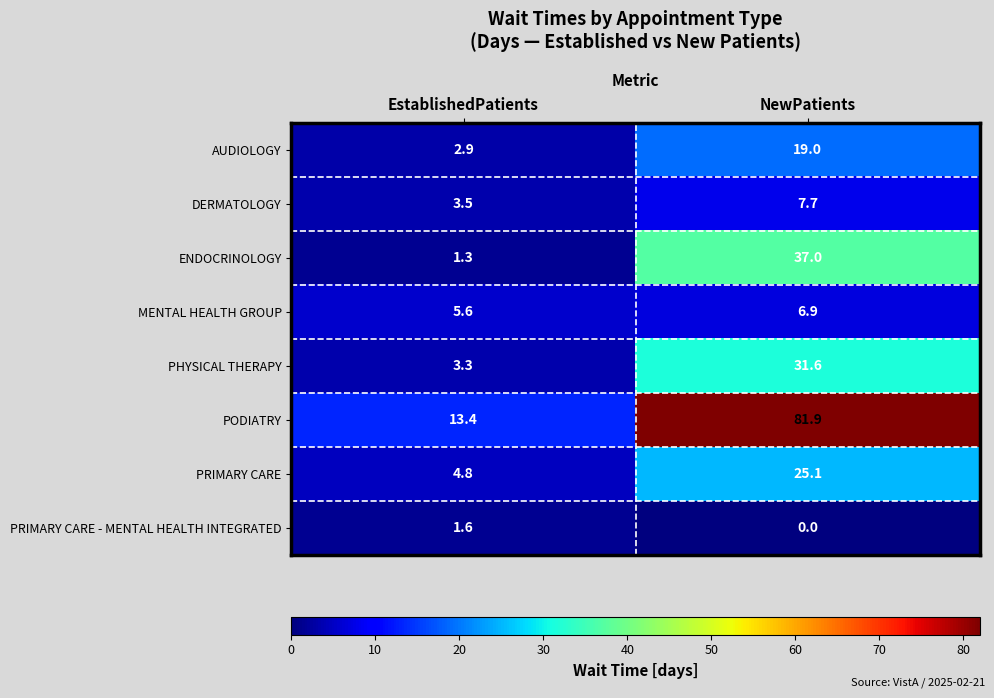

What is the spread (max minus min) of values at EstablishedPatients?

12.1